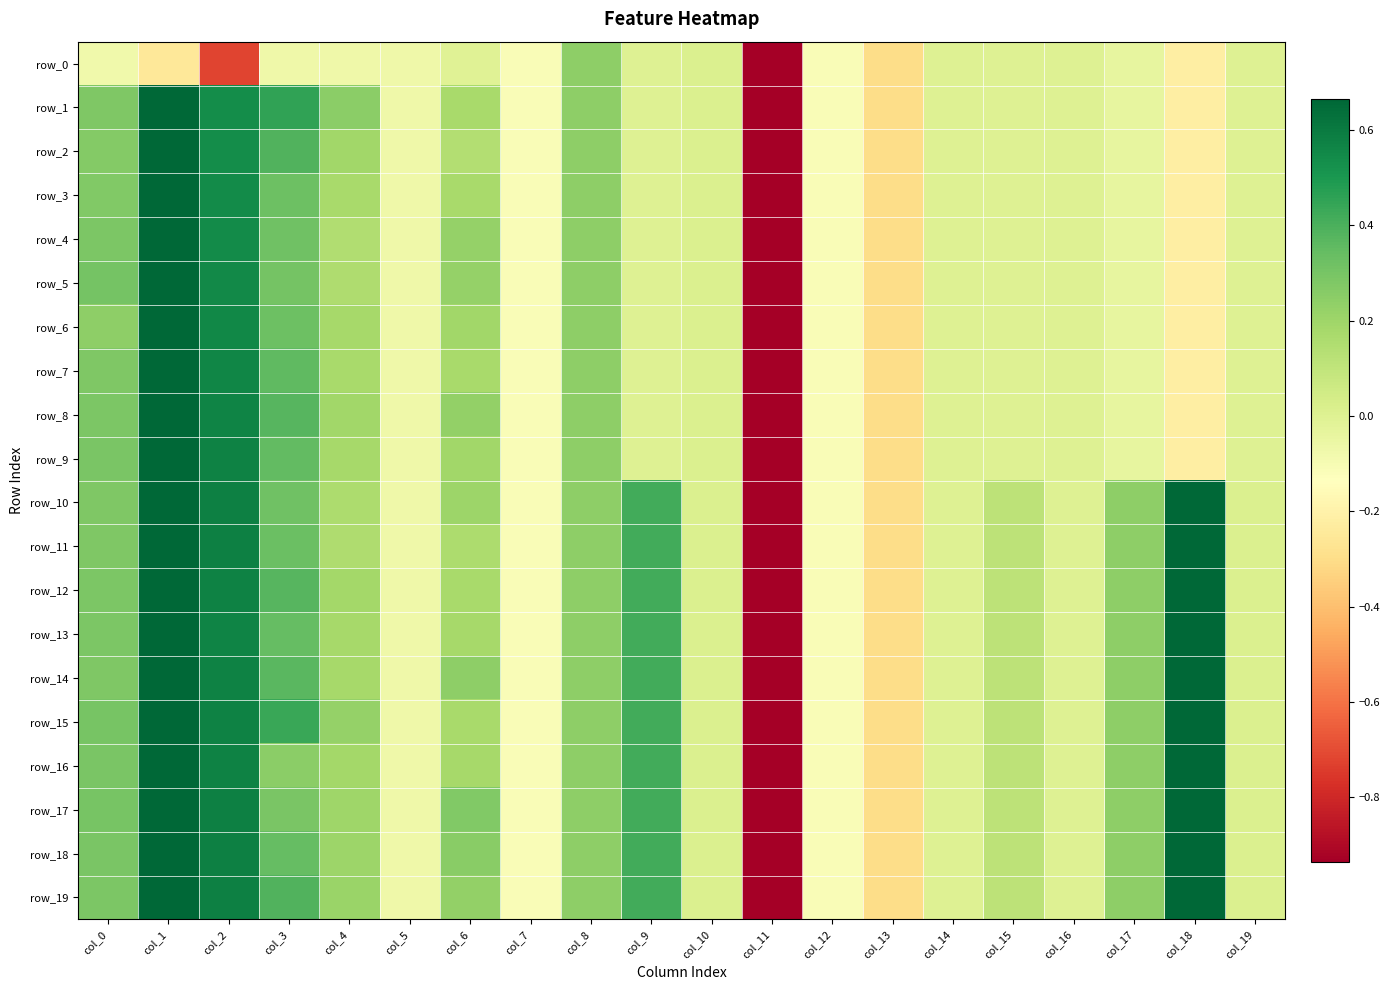

What is the difference between the highest and lowest values at col_15?

0.1